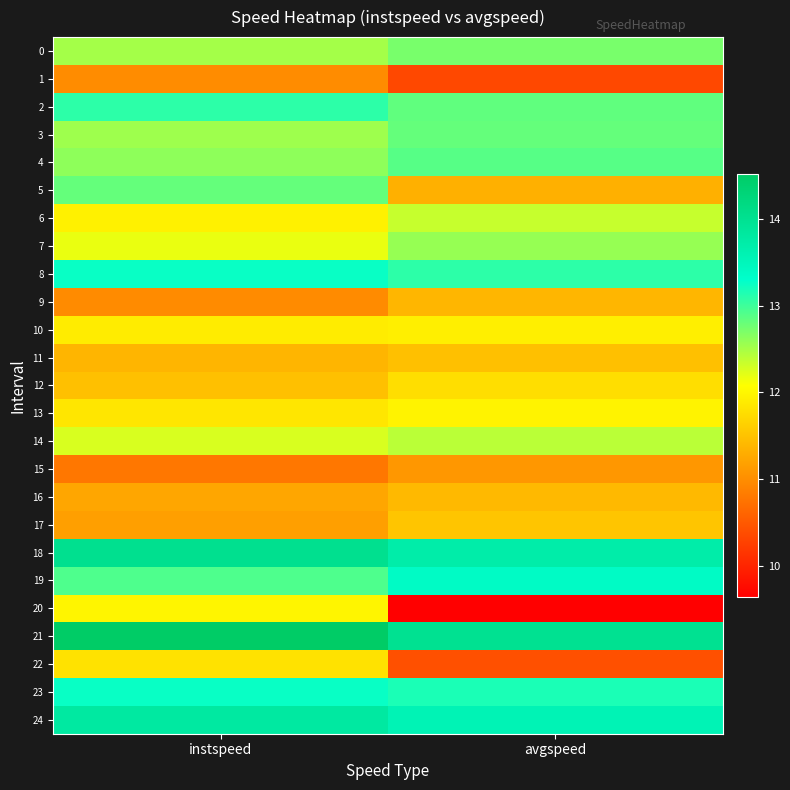

At which category does the chart reach its peak across all series?

instspeed